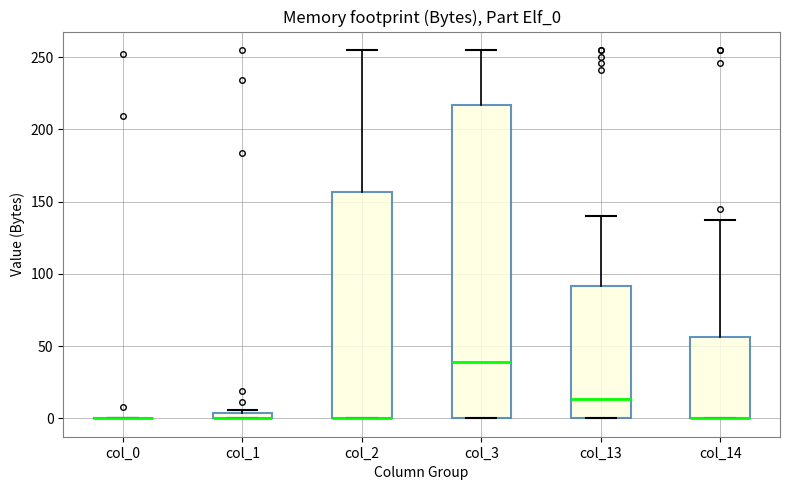

Where does the upper whisker of the box for col_13 end on the y-axis? The values are not printed on the chart, so give them approximately, as read against the axis.

140